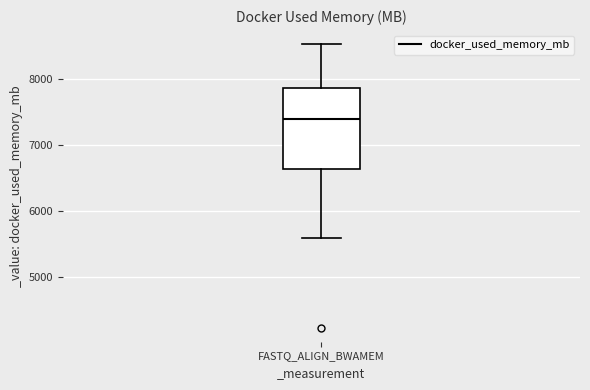

Read this box plot against the y-axis: the position of the median line, the range covered by the box, and the ends of both whiskers. The values are not printed on the chart, so give them approximately, as read against the axis.

median 7400, box 6600 to 7900, whiskers 5600 to 8500